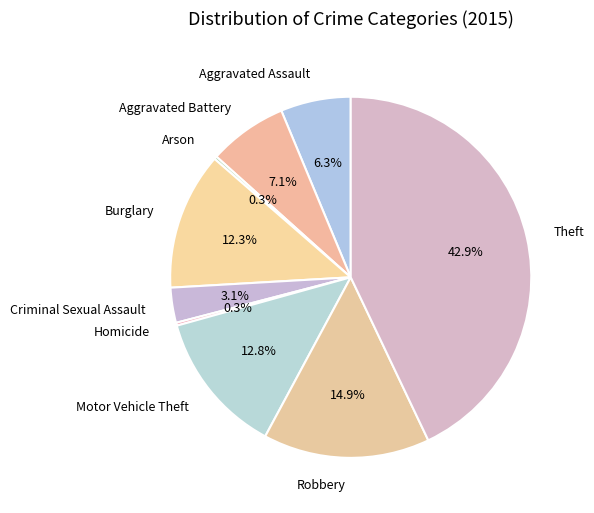

What portion of the pie excludes Burglary?

87.7%